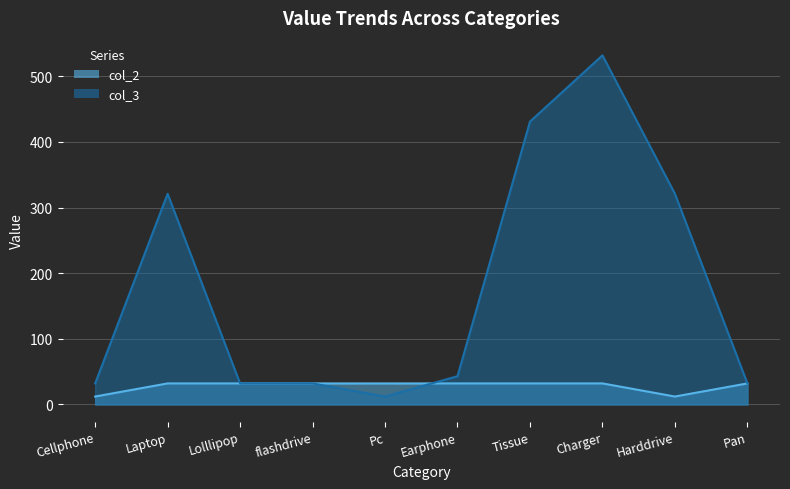

Which has a higher value, Earphone or Tissue?

Earphone